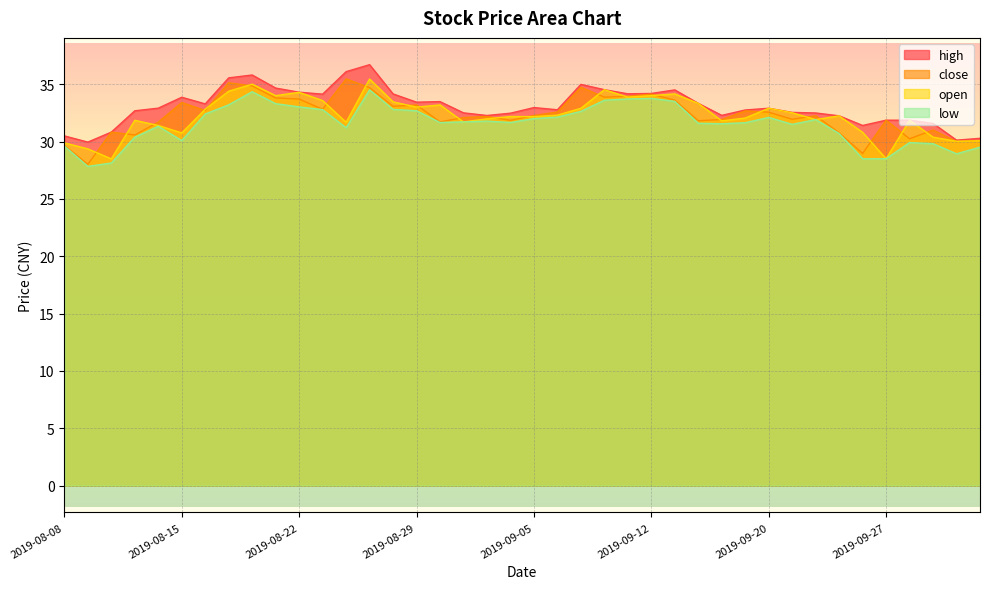

How many data points in high are less than 32?

9